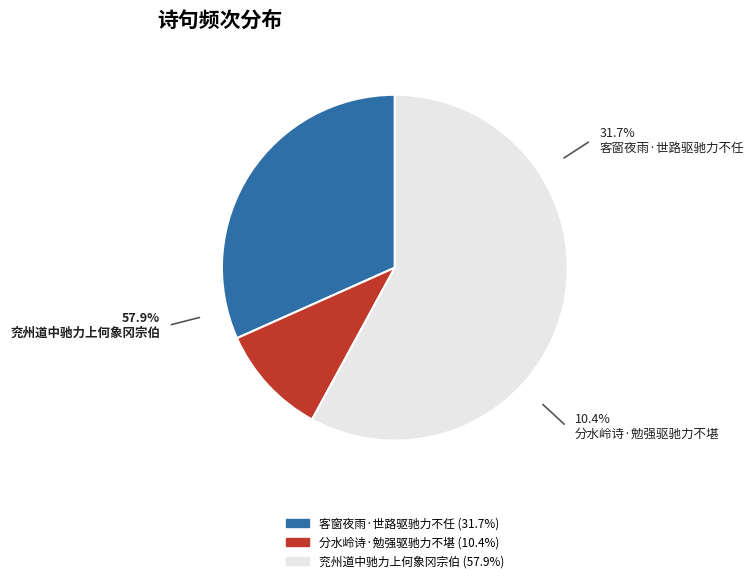

Count the number of slices in the pie.

3